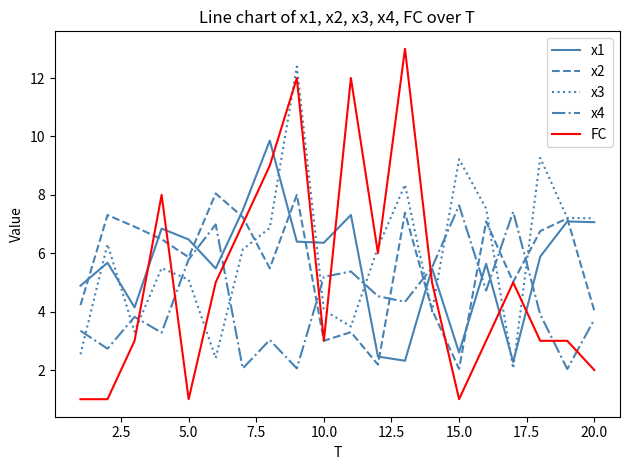

After their last crossing, which series has the higher values: x4 or x3?

x3